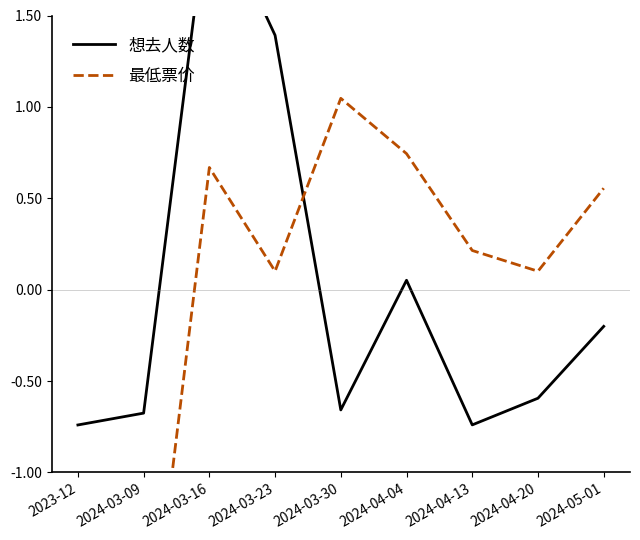

True or false: 最低票价 has more than 2 interior local peaks.

False